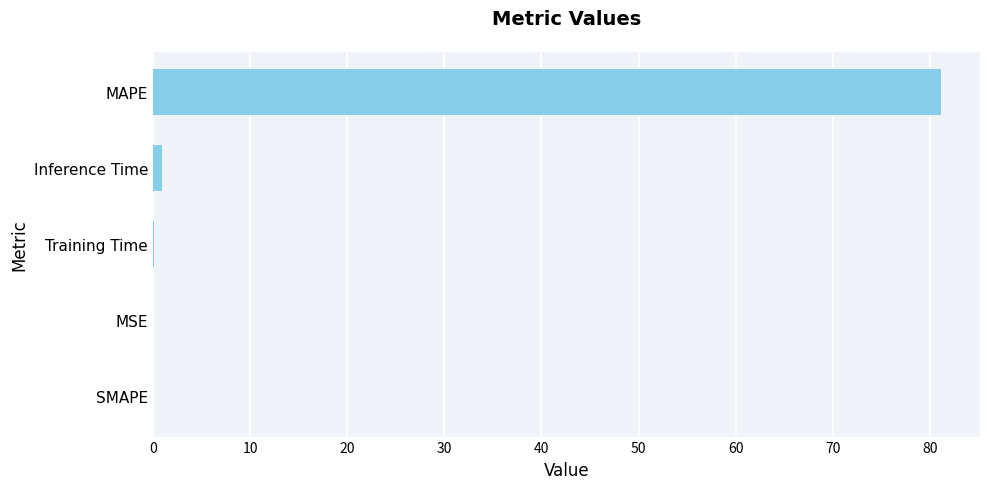

Are the bars horizontal?

Yes